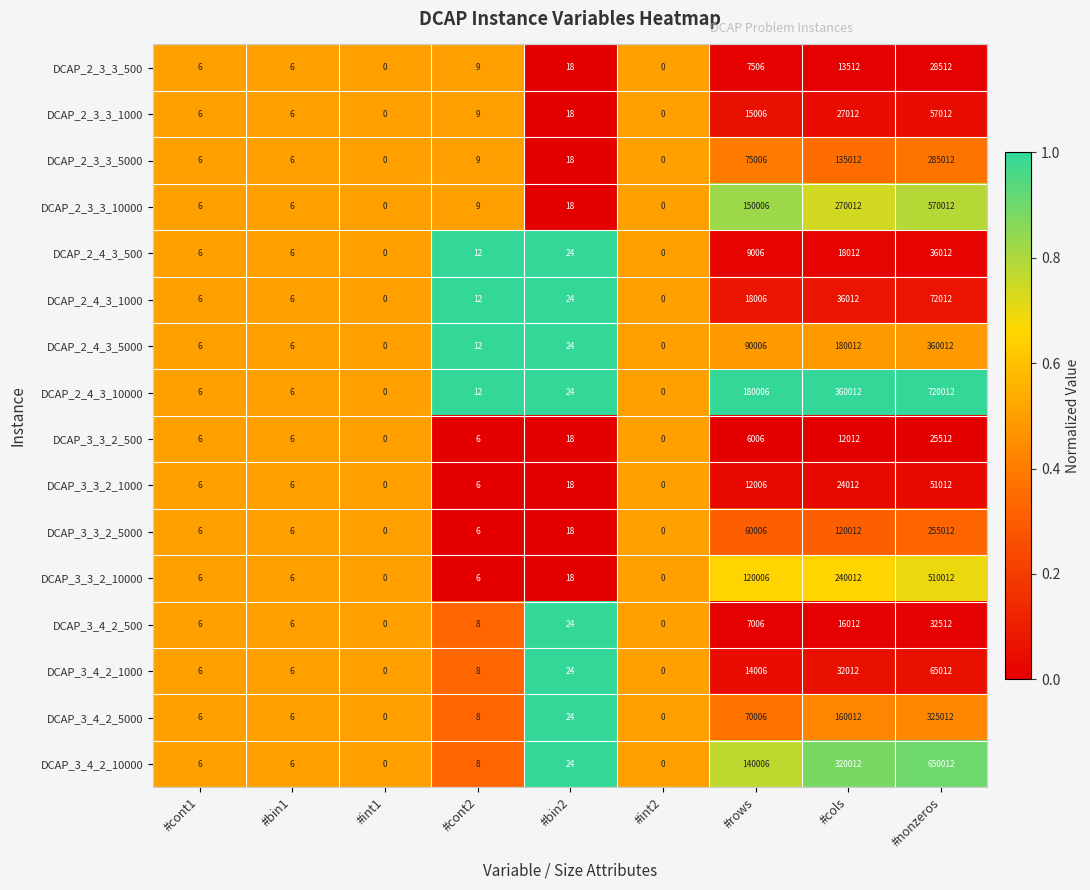

What is the difference between the second highest and minimum values in the DCAP_2_4_3_1000 series?

36012